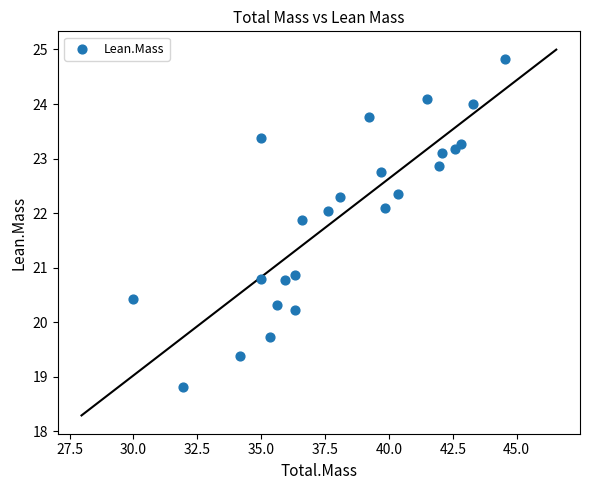

What is the range of Y values (max minus min)?

6.0